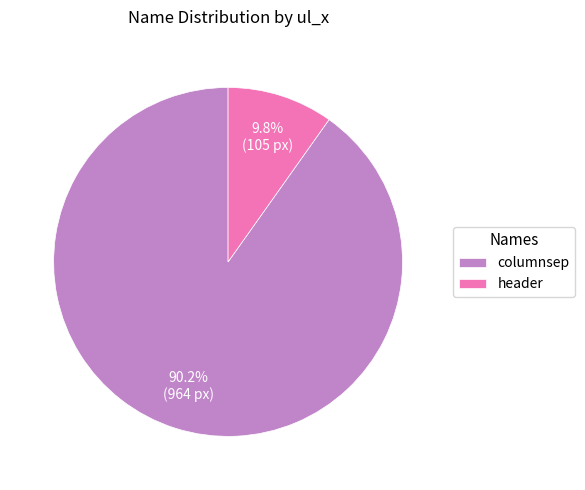

To the nearest percent, what portion does columnsep represent?

90%